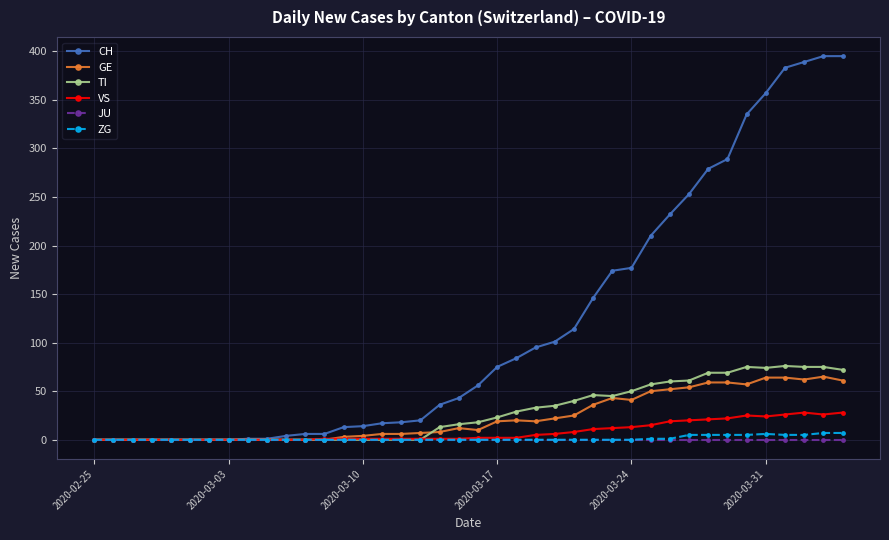

At how many categories does at least one series exceed 141?

14